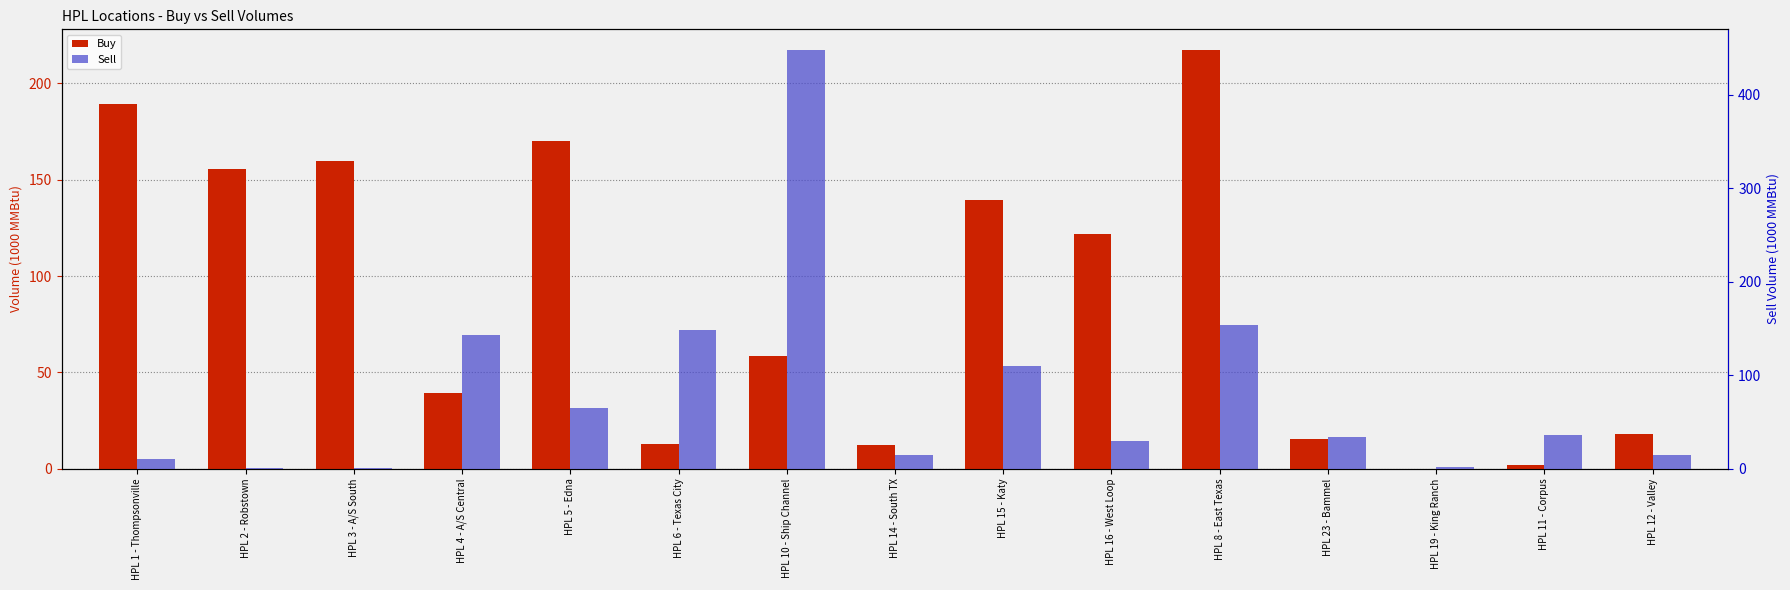

Rank the series by their maximum value, from highest to lowest.

Sell, Buy